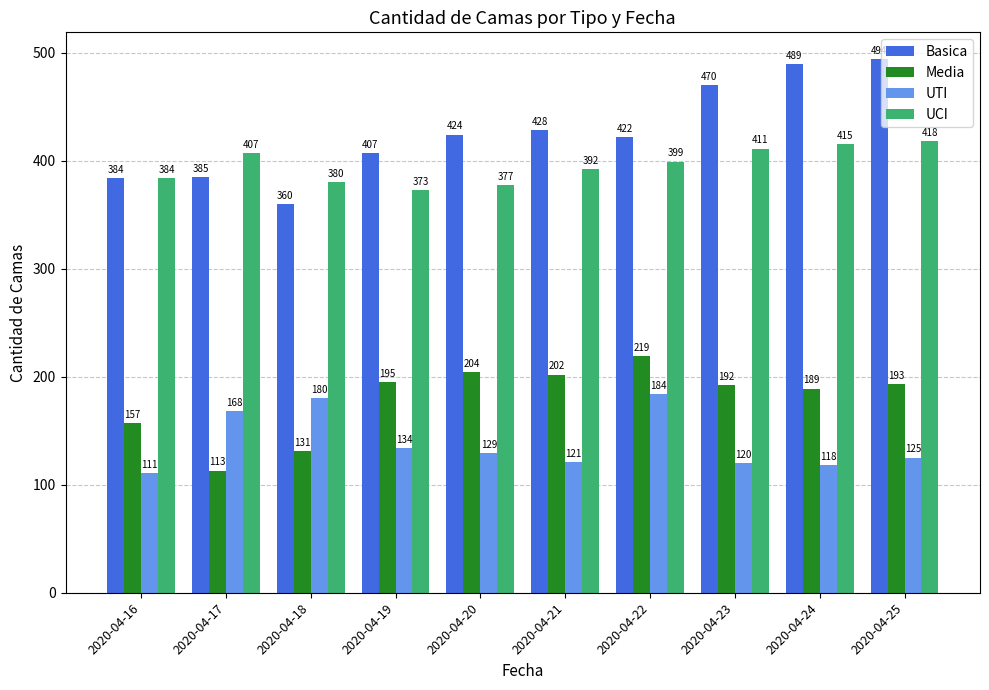

Are the bars horizontal?

No